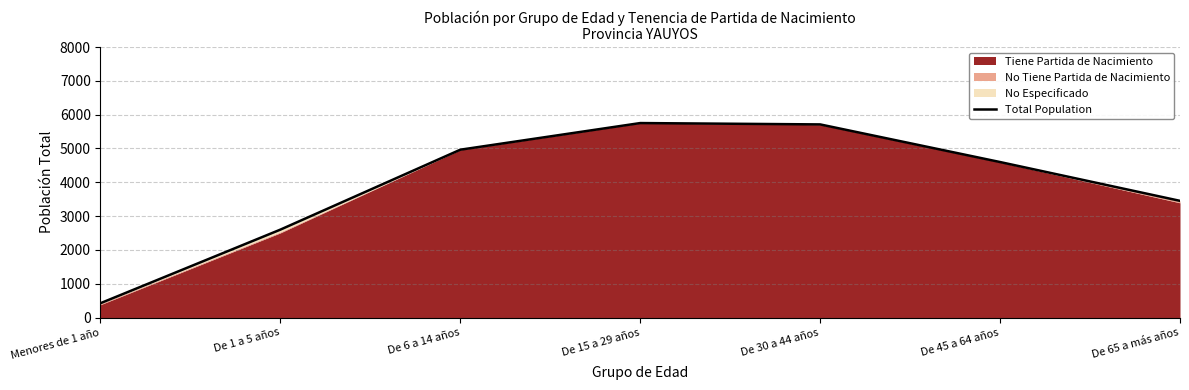

Reading right to left, extract all data points from this chart.

3451	4599	5712	5752	4964	2600	423